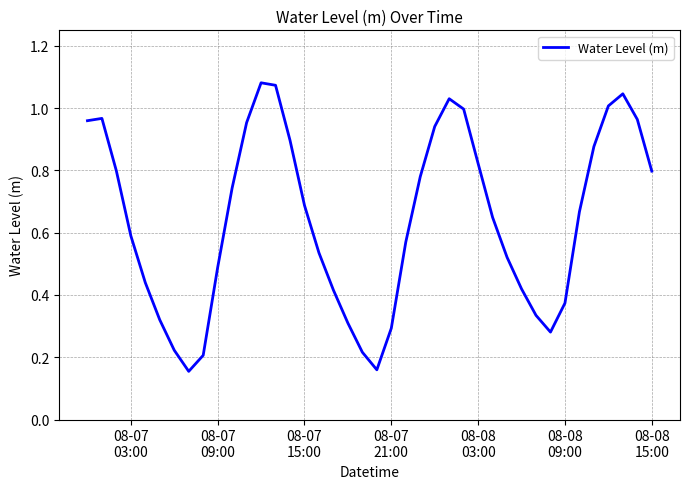

Does the chart display data point markers on the line(s)?

No